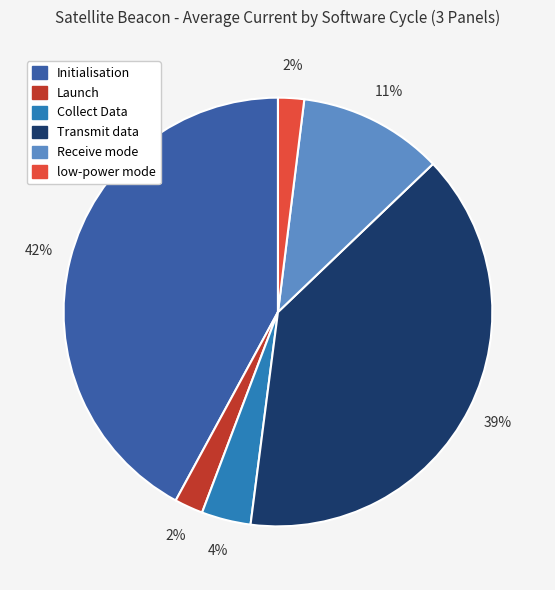

To the nearest percent, what portion does low-power mode represent?

2%